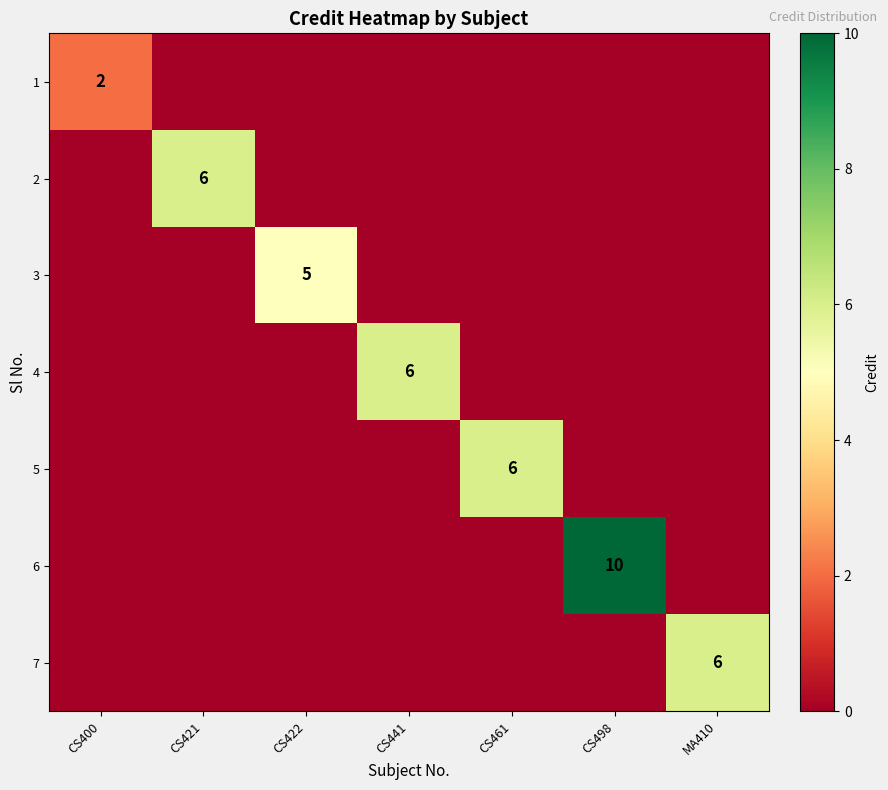

The 5 series shows 10 at CS461. True or false?

False